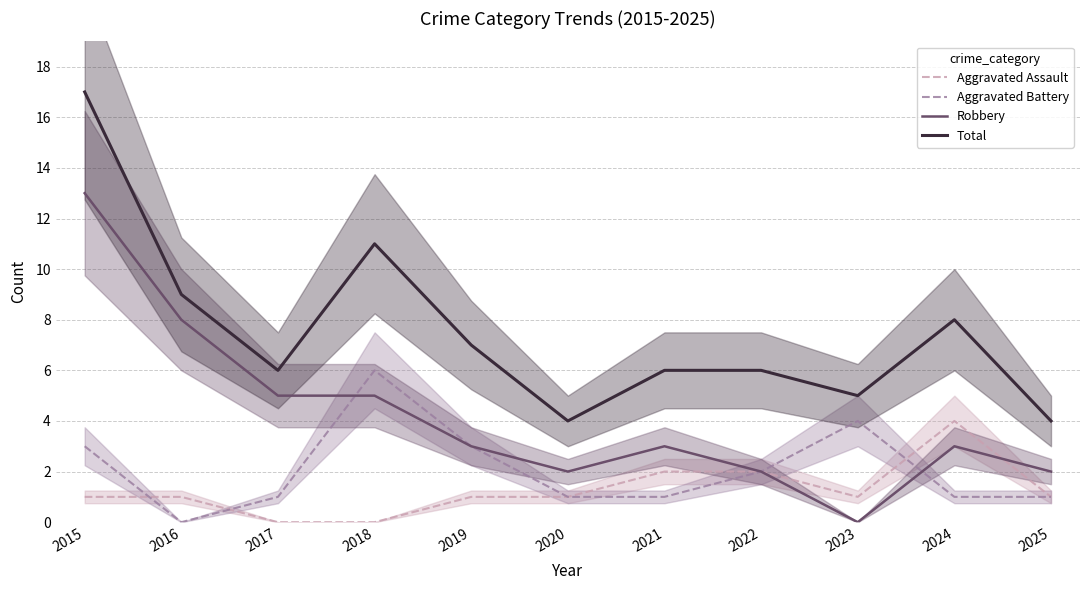

What is the value of the Aggravated Battery point at the 7th from the left?

1